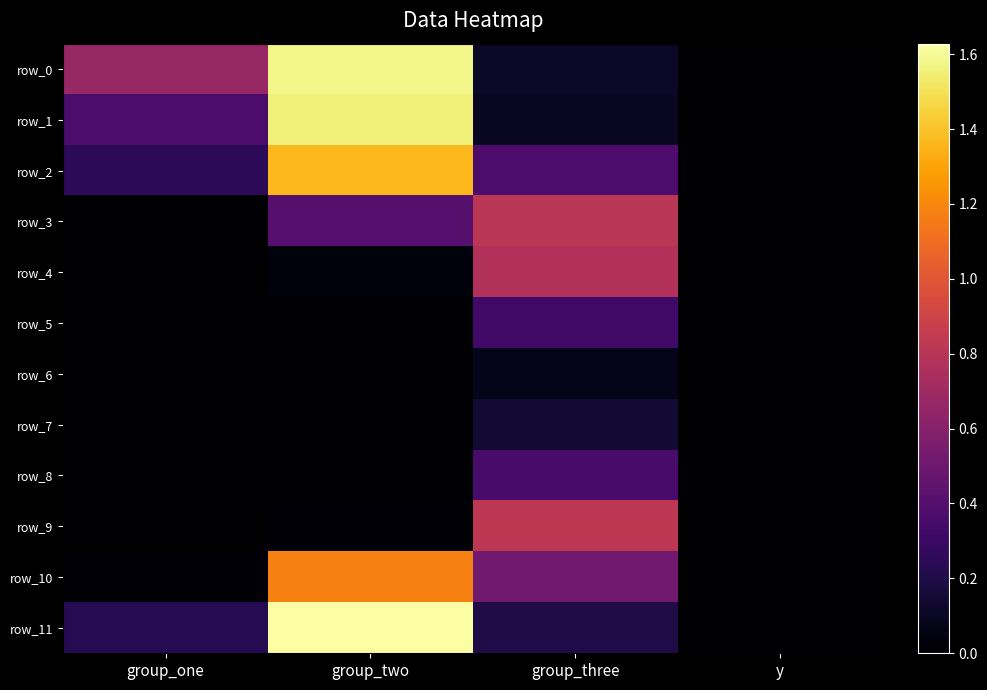

At how many categories does at least one series exceed 1059031078?

3